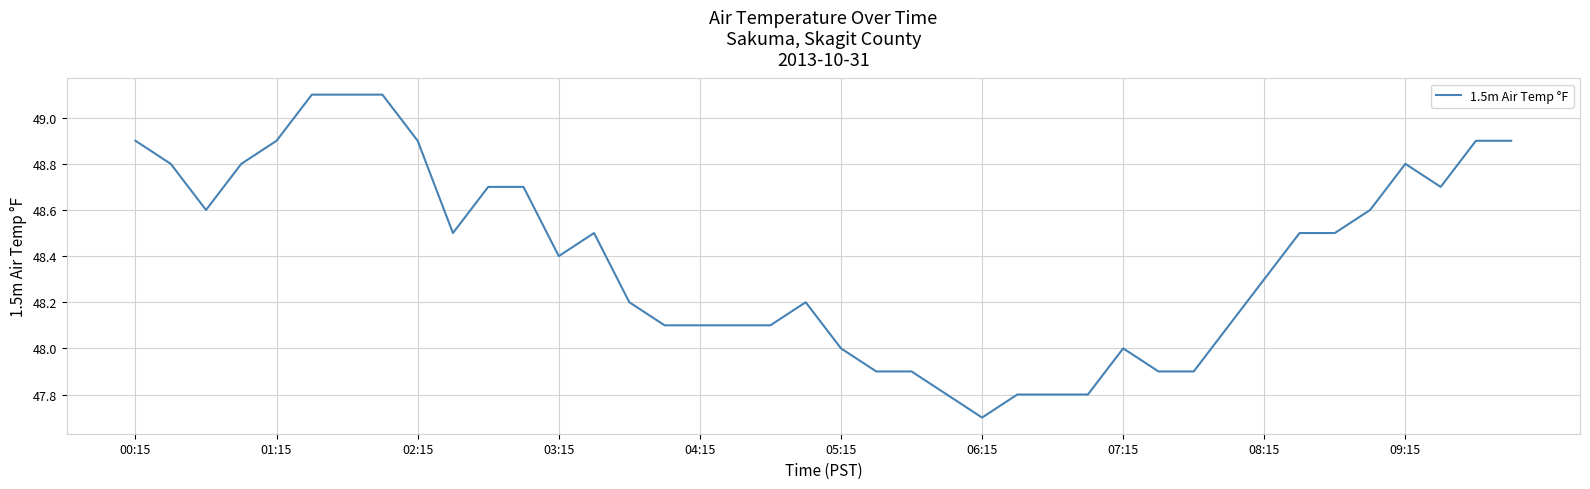

Reading left to right, transcribe all the data shown in this chart.

48.9	48.8	48.6	48.8	48.9	49.1	49.1	49.1	48.9	48.5	48.7	48.7	48.4	48.5	48.2	48.1	48.1	48.1	48.1	48.2	48.0	47.9	47.9	47.8	47.7	47.8	47.8	47.8	48.0	47.9	47.9	48.1	48.3	48.5	48.5	48.6	48.8	48.7	48.9	48.9